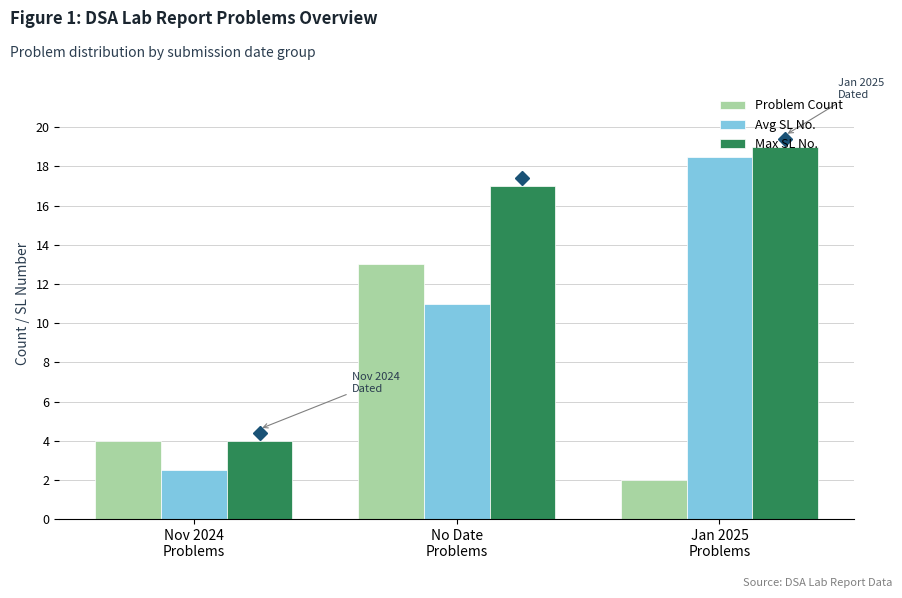

What is the difference between the highest and lowest values at Jan 2025
Problems?

17.0